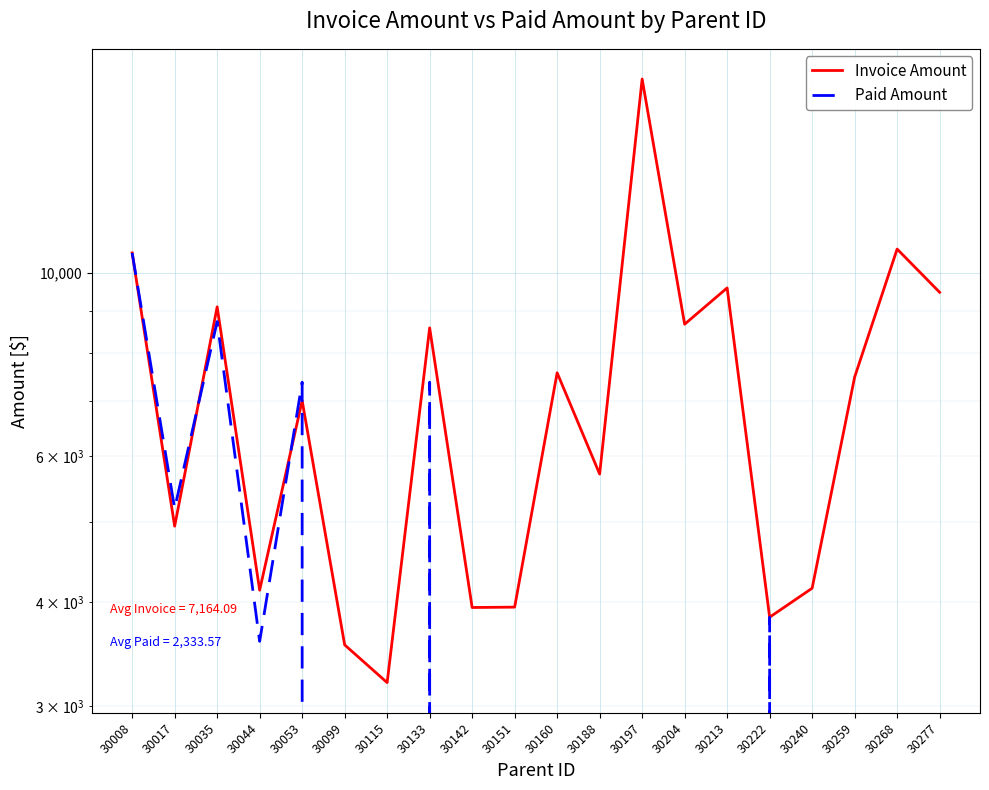

Which series changed the most between 30053 and 30213?

Paid Amount